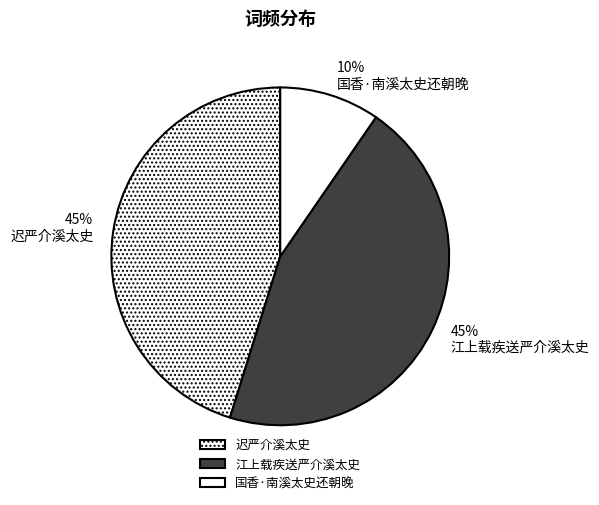

Which category has the smallest portion of the pie?

国香·南溪太史还朝晚